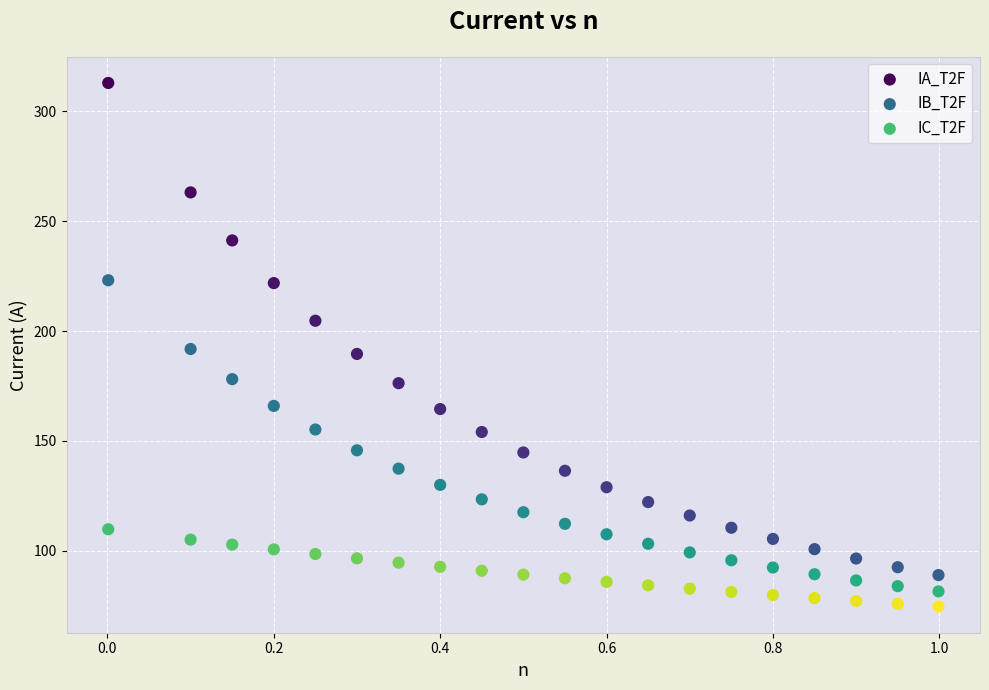

Which series contains the highest Y value?

IA_T2F